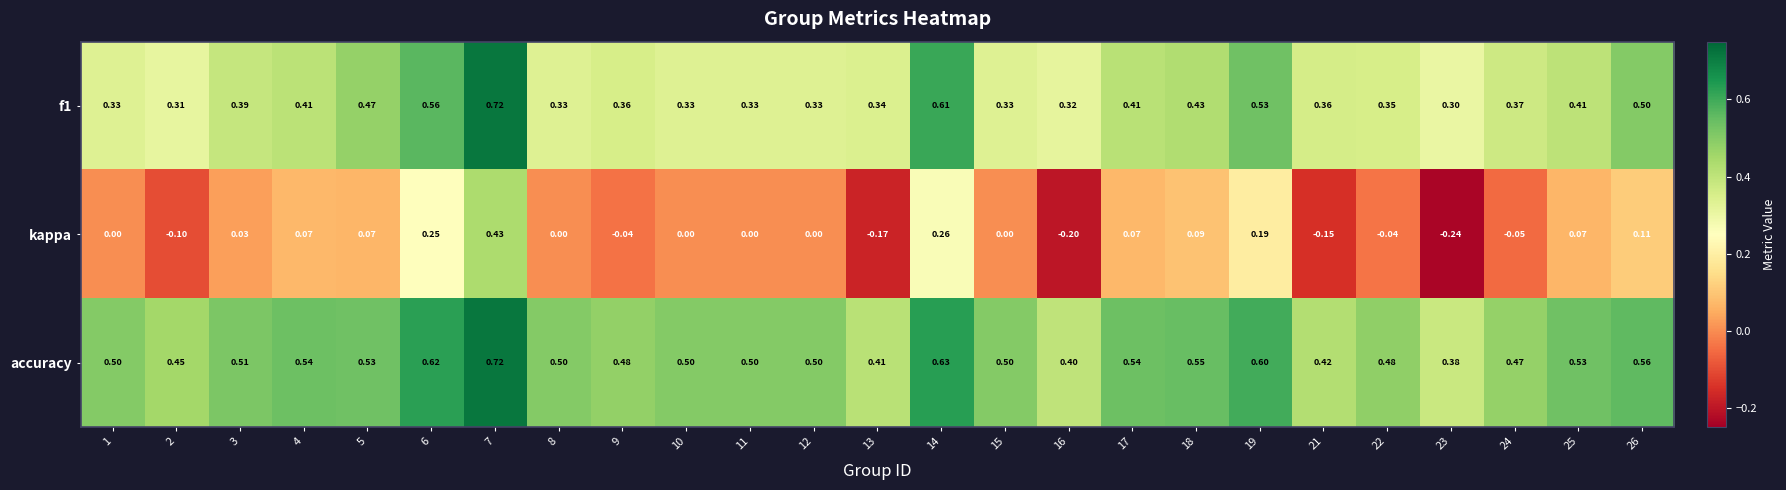

Is the value of accuracy at 4 greater than the value of f1 at 23?

Yes